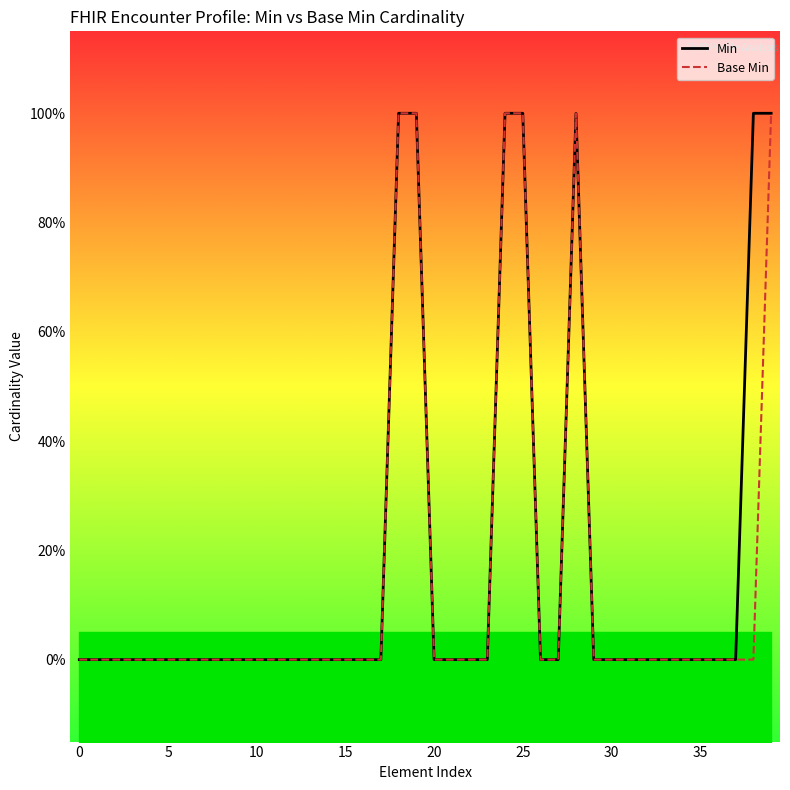

Which category has the highest value across all series?

18